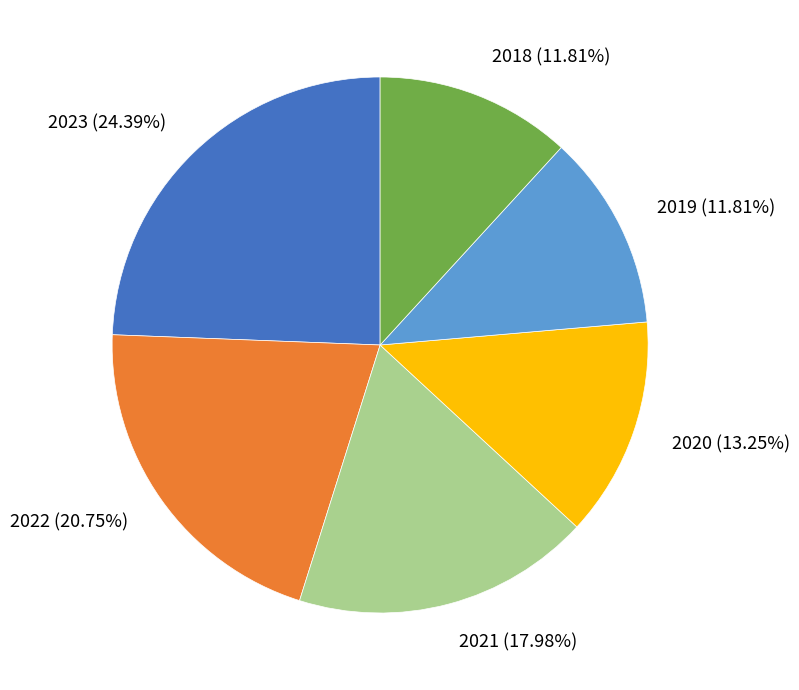

Approximately how many times larger is the value at 2021 compared to 2023?

0.7